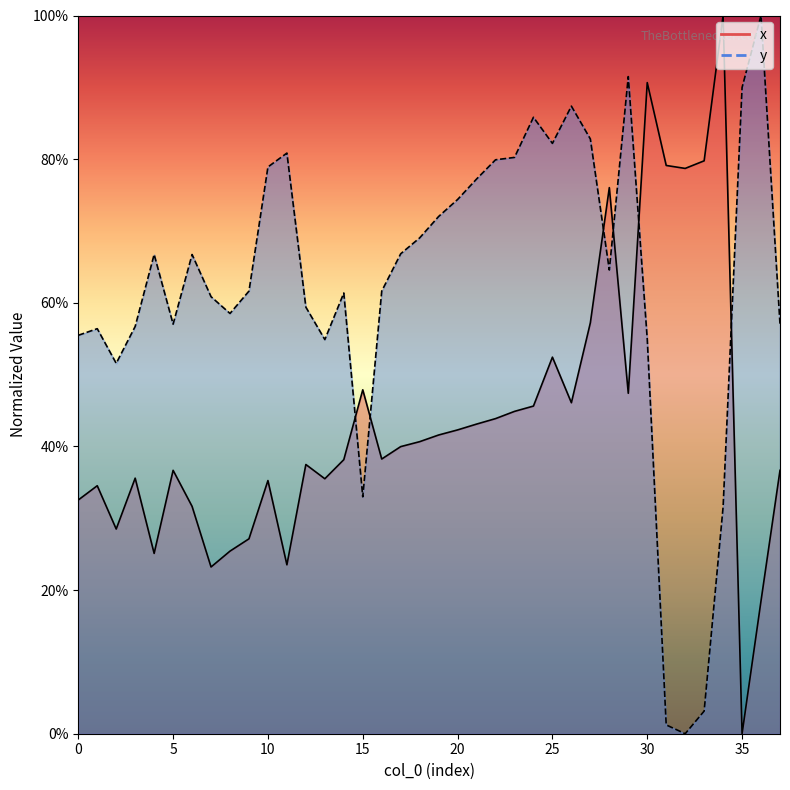

Is the value of x at 3 greater than the value of y at 33?

Yes